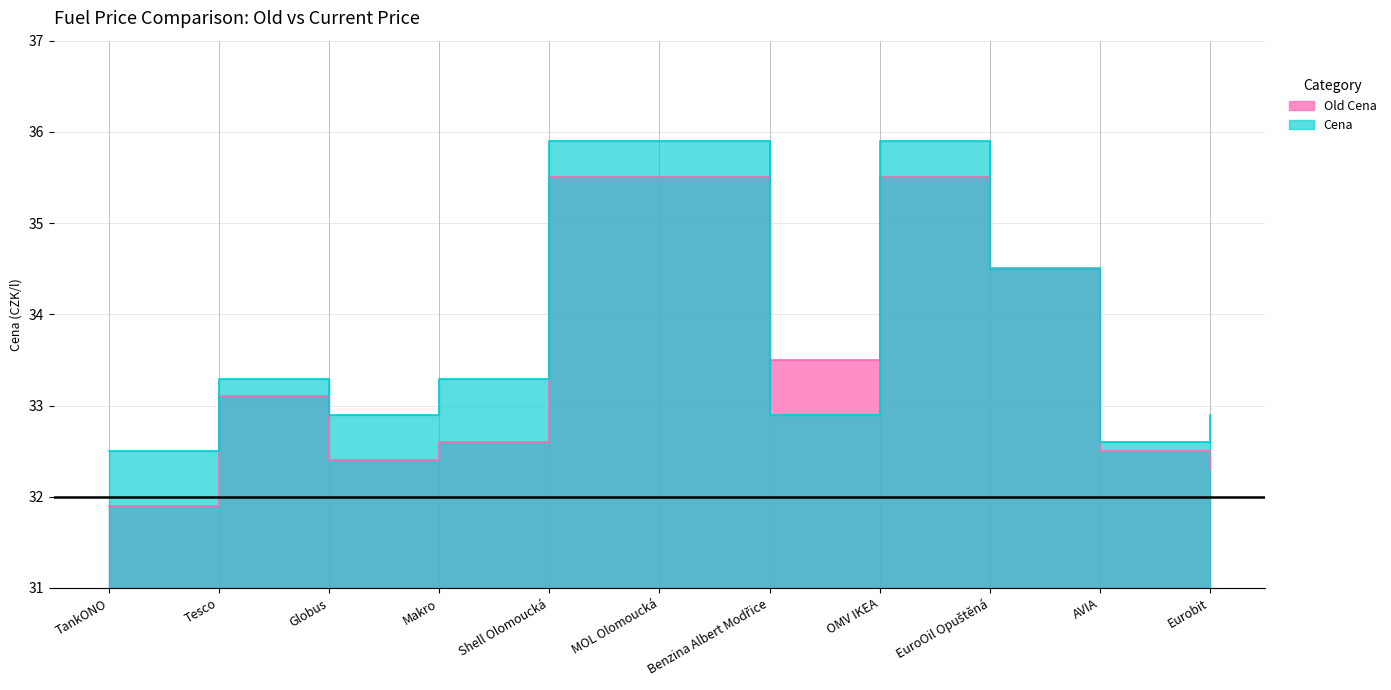

Where do Old Cena and Cena first cross each other?

MOL Olomoucká and Benzina Albert Modřice